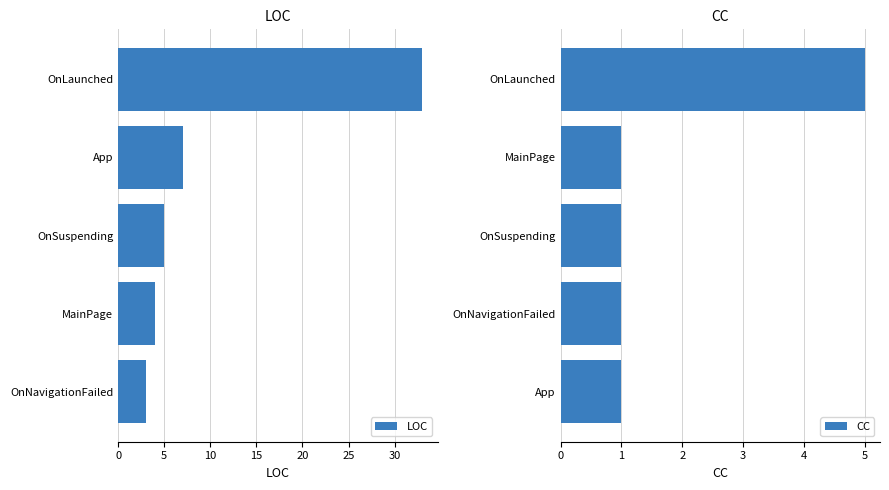

What is the highest value of the LOC series?

33